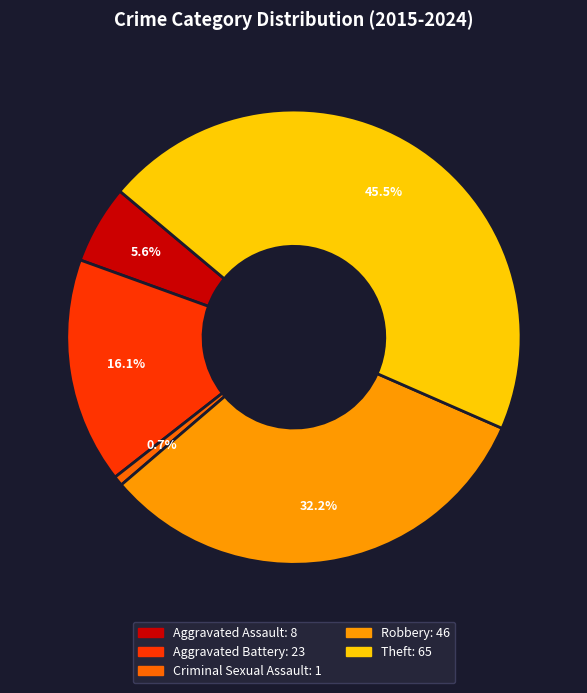

Combined, do Criminal Sexual Assault and Theft account for over 50%?

No